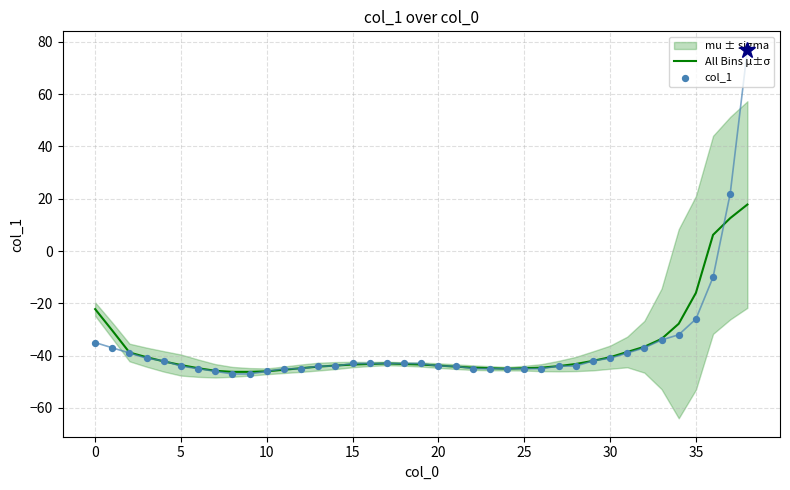

At how many categories does at least one series exceed 0?

3